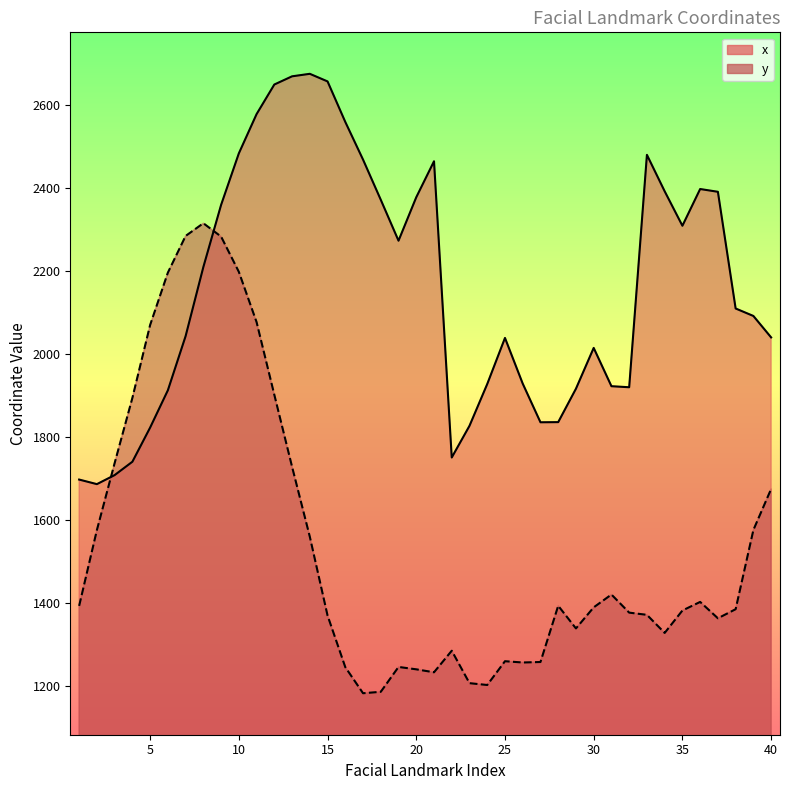

The x series shows 2977.5 at 22. True or false?

False